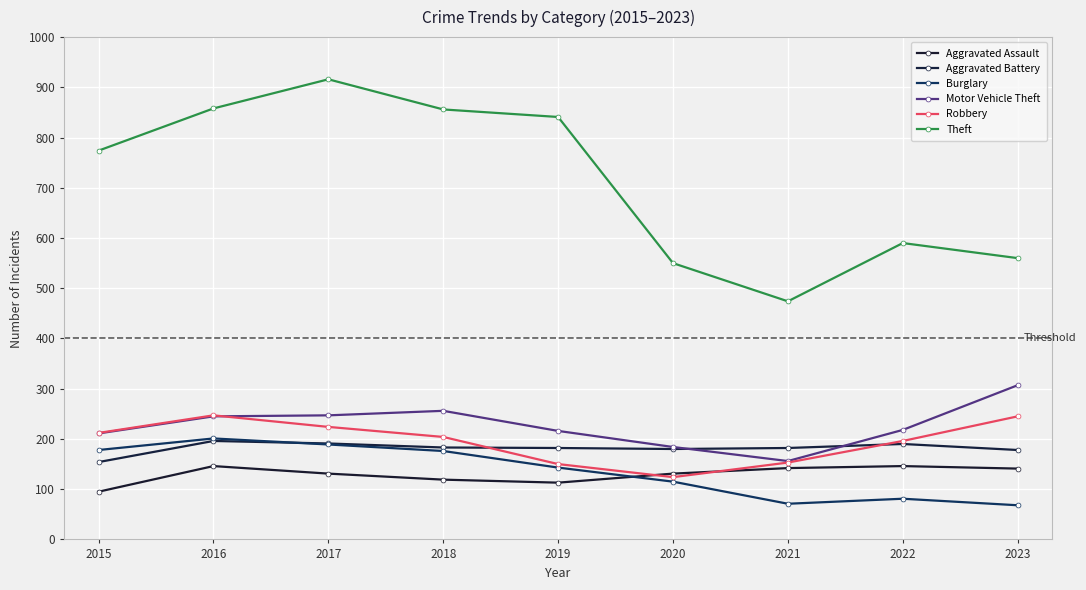

How many lines are shown in the chart?

6